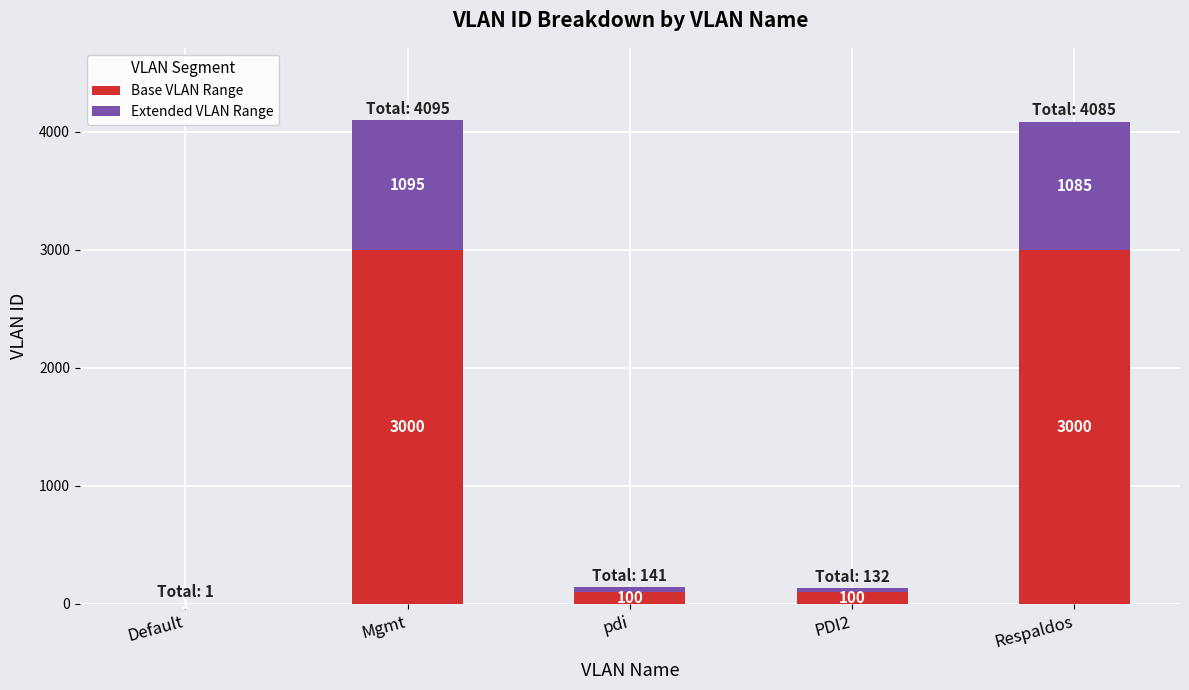

At which category is the sum across all series the highest?

Mgmt